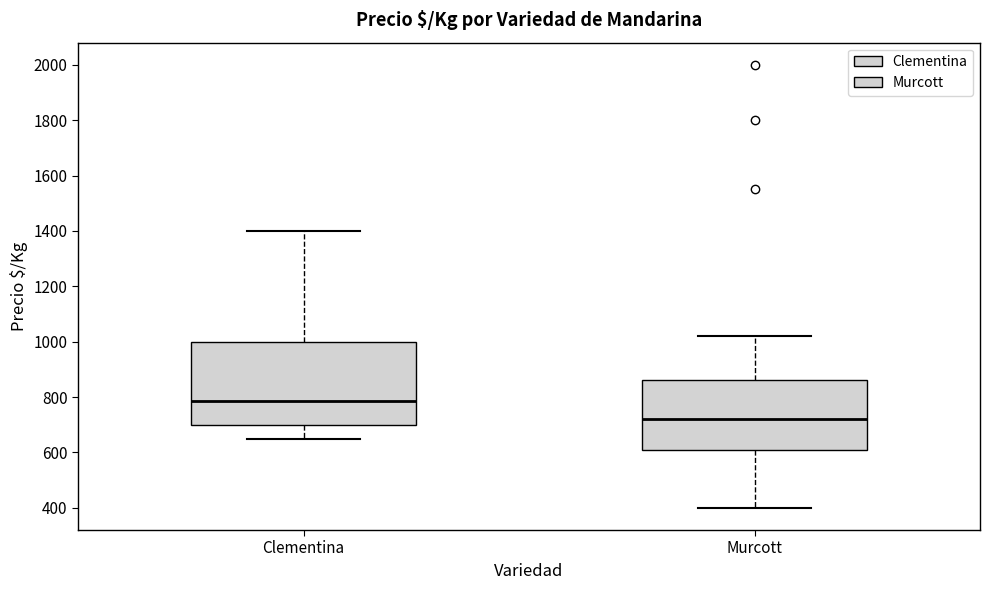

Which box's median line is the highest?

Clementina